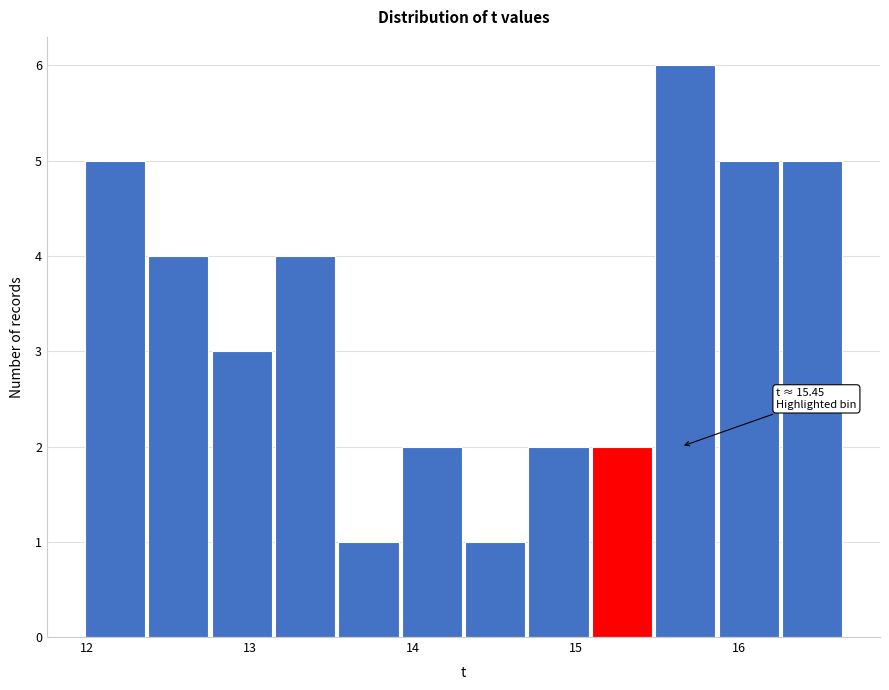

Read against the x-axis, roughly where is the centre of the tallest bar?

15.7